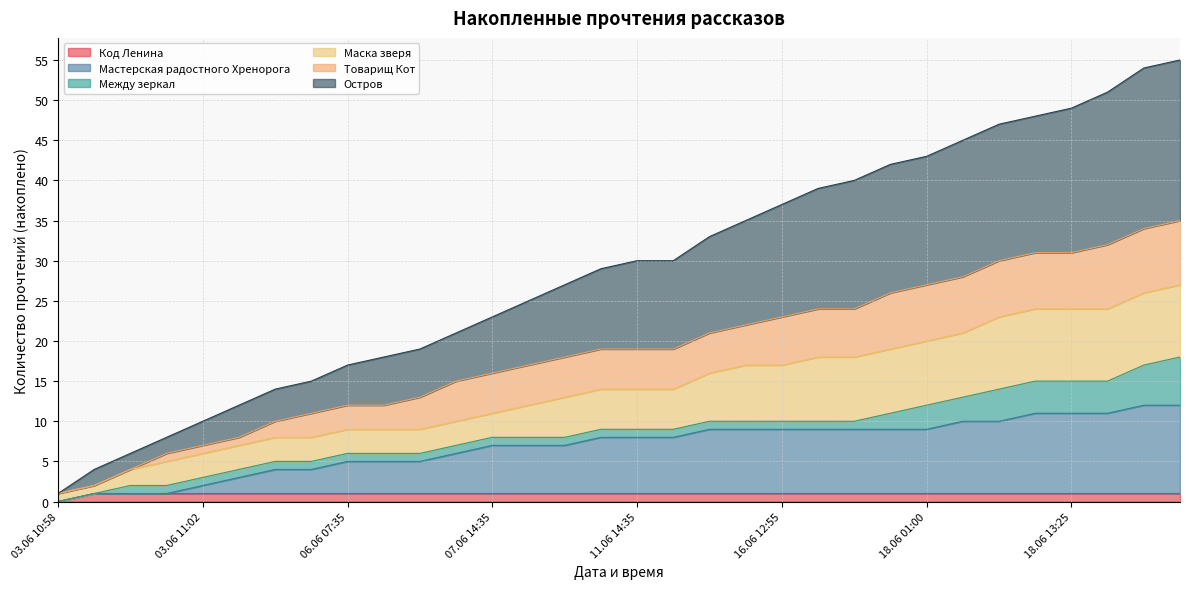

What position from the right is 06.06 13:25?

22